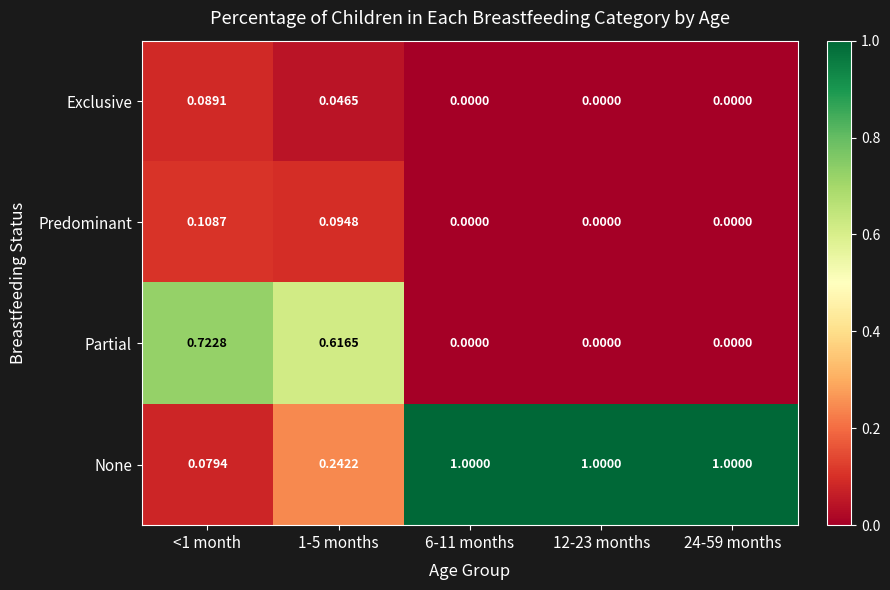

Which series has the largest total across all categories?

None